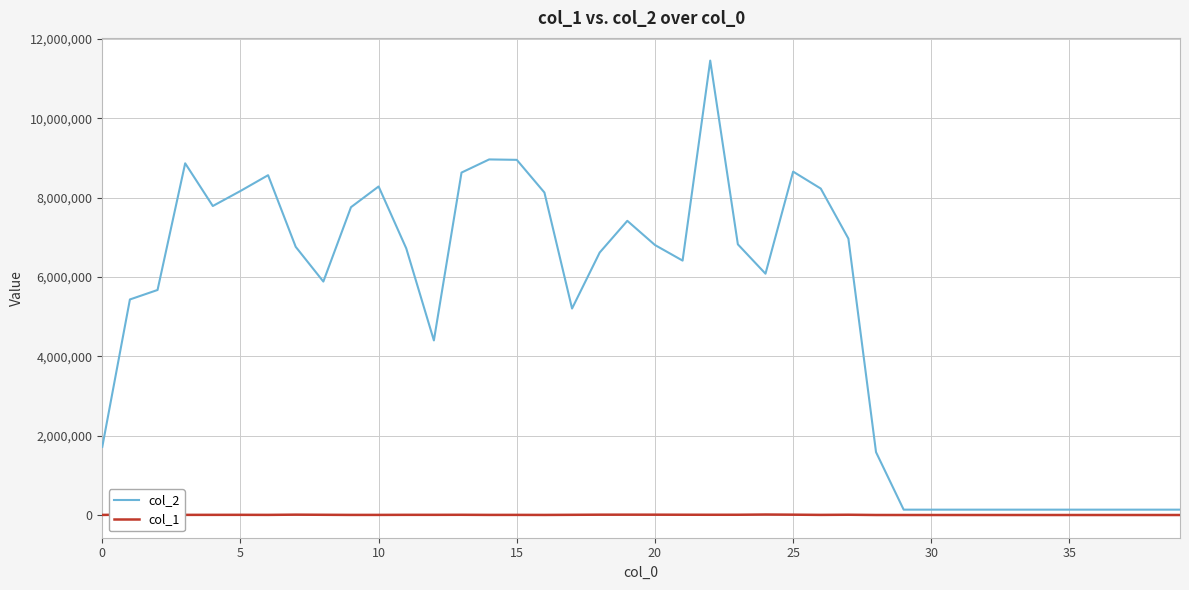

How many data points in col_2 are above 6615599?

19